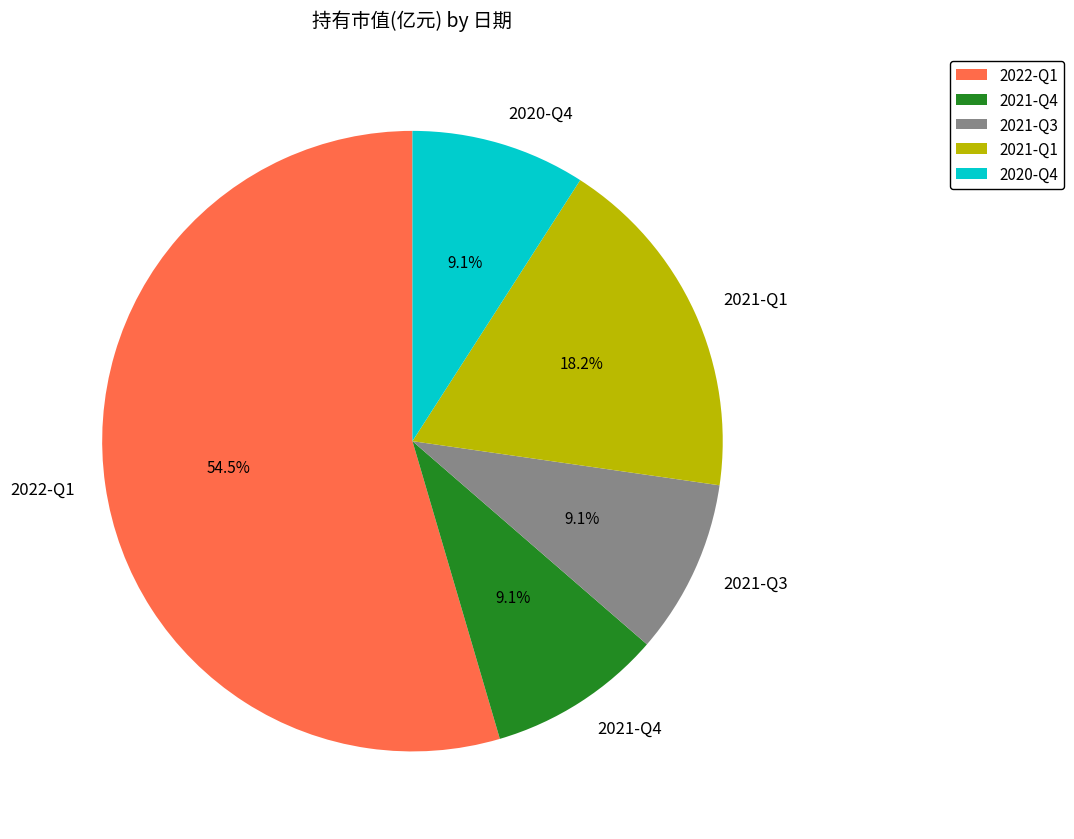

How many slices are in this pie chart?

5